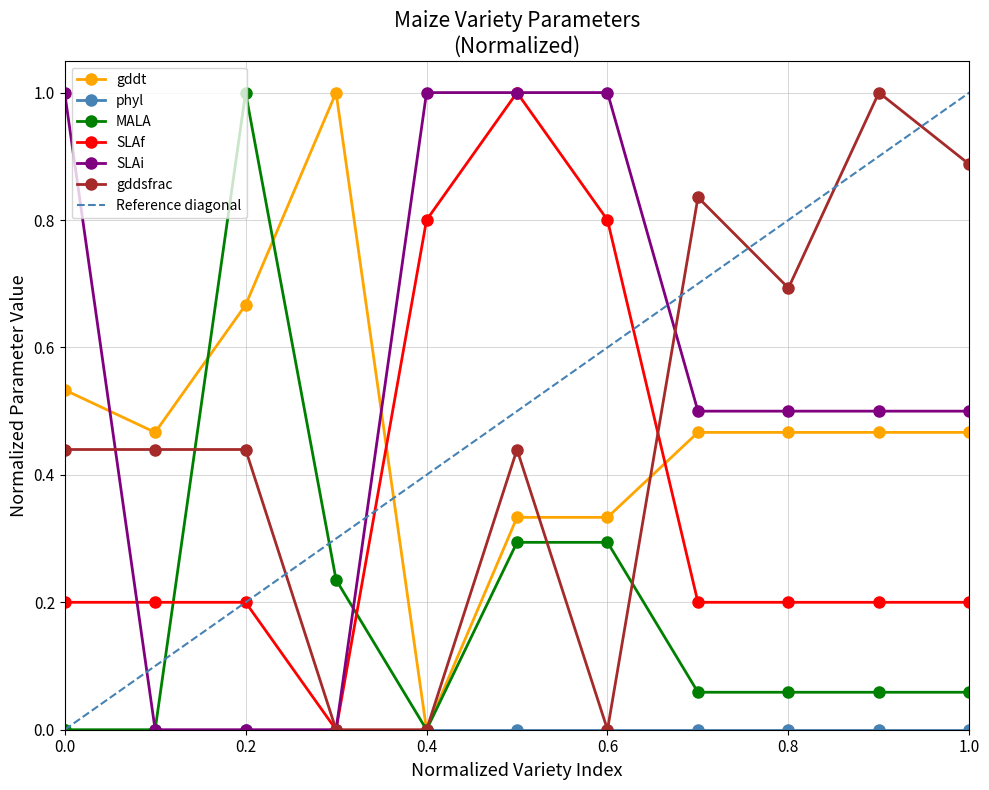

How many values in gddsfrac are above zero?

8